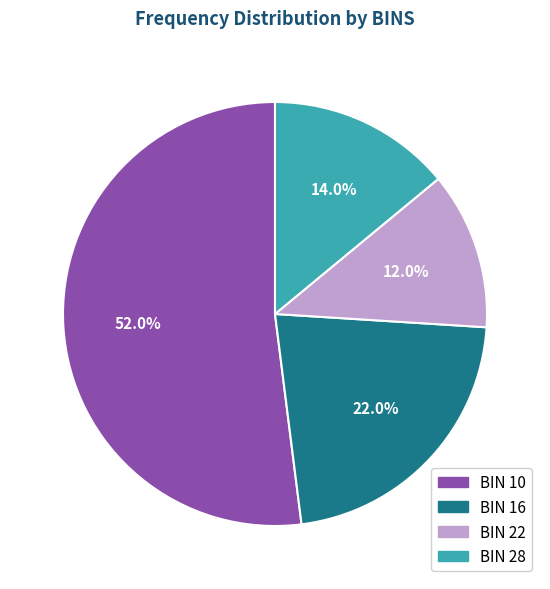

Is there any slice that represents more than half of the pie?

Yes